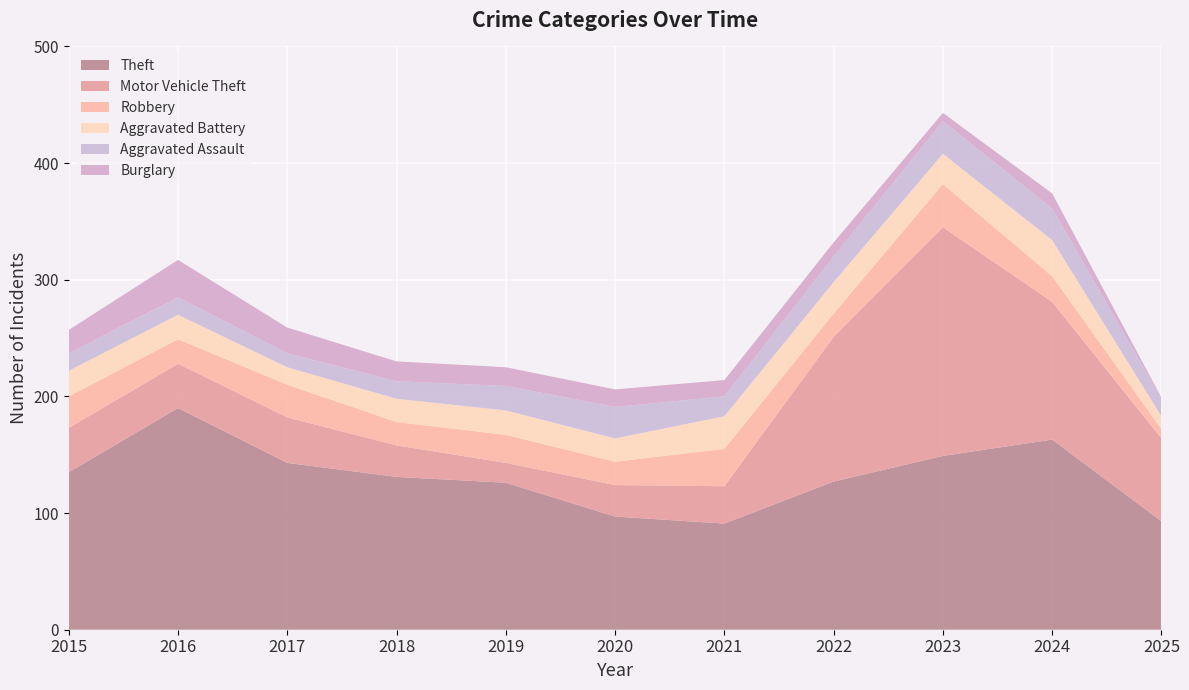

Reading right to left, transcribe all the data shown in this chart.

Theft: 93	163	149	127	91	97	126	131	143	190	135
Motor Vehicle Theft: 71	118	196	124	32	27	17	27	39	38	38
Robbery: 8	22	37	20	32	20	24	20	28	21	27
Aggravated Battery: 11	31	26	27	28	20	21	20	15	21	22
Aggravated Assault: 15	27	28	22	17	27	21	15	12	15	15
Burglary: 1	13	7	12	14	15	16	17	22	32	20